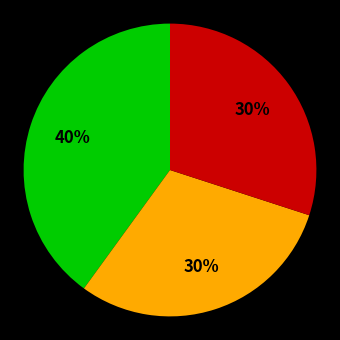

Is there any slice that represents more than half of the pie?

No